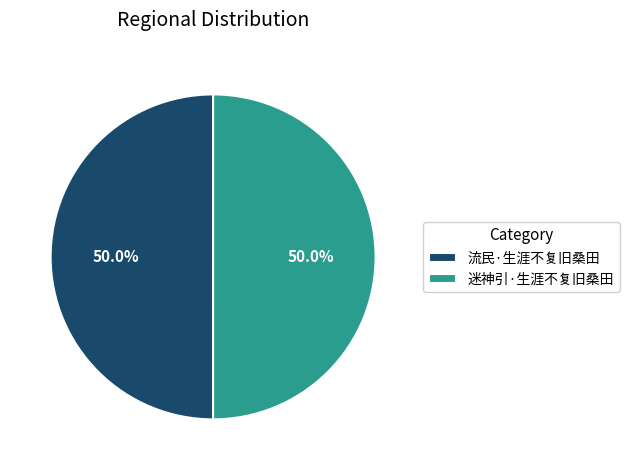

Combined, do 迷神引·生涯不复旧桑田 and 流民·生涯不复旧桑田 account for over 50%?

Yes